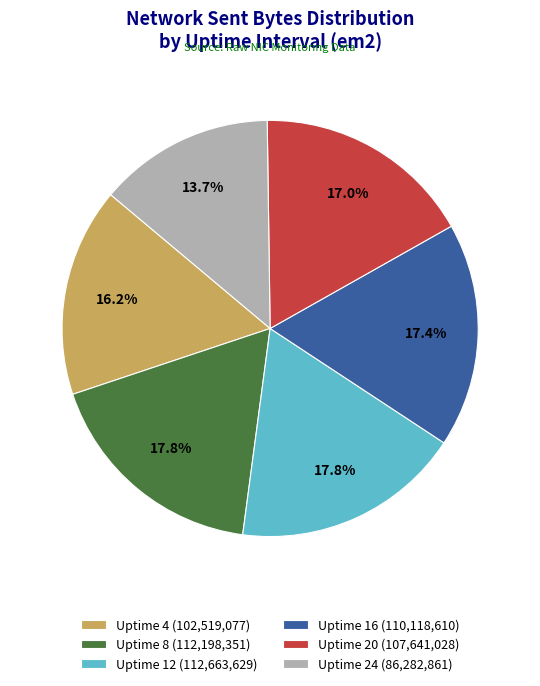

How many segments does this pie chart have?

6